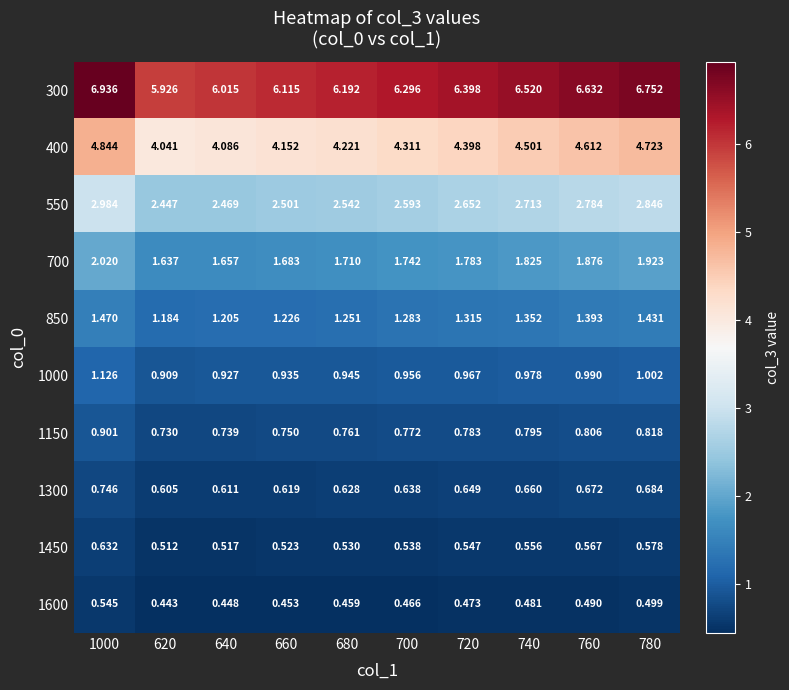

Is the value of 400 at 780 greater than the value of 1000 at 780?

Yes